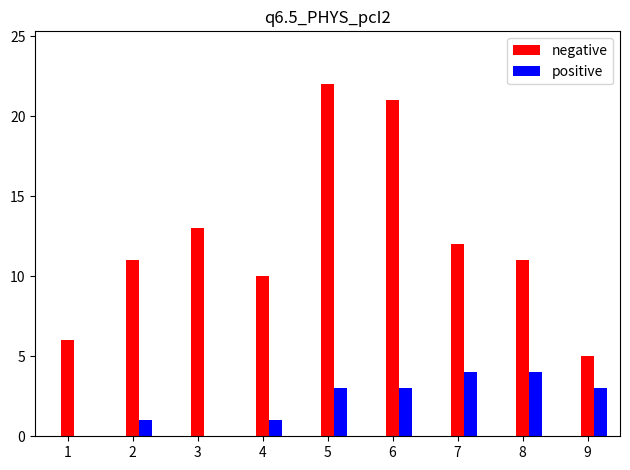

Does the chart contain stacked bars?

No